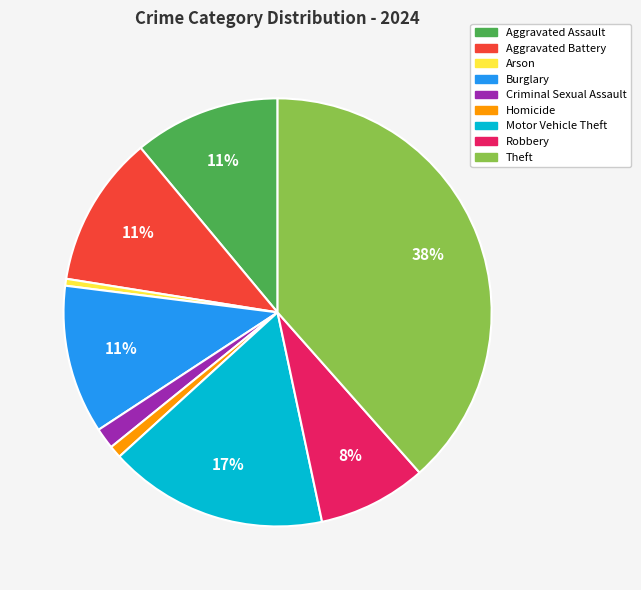

True or false: Motor Vehicle Theft accounts for 27% of the total.

False